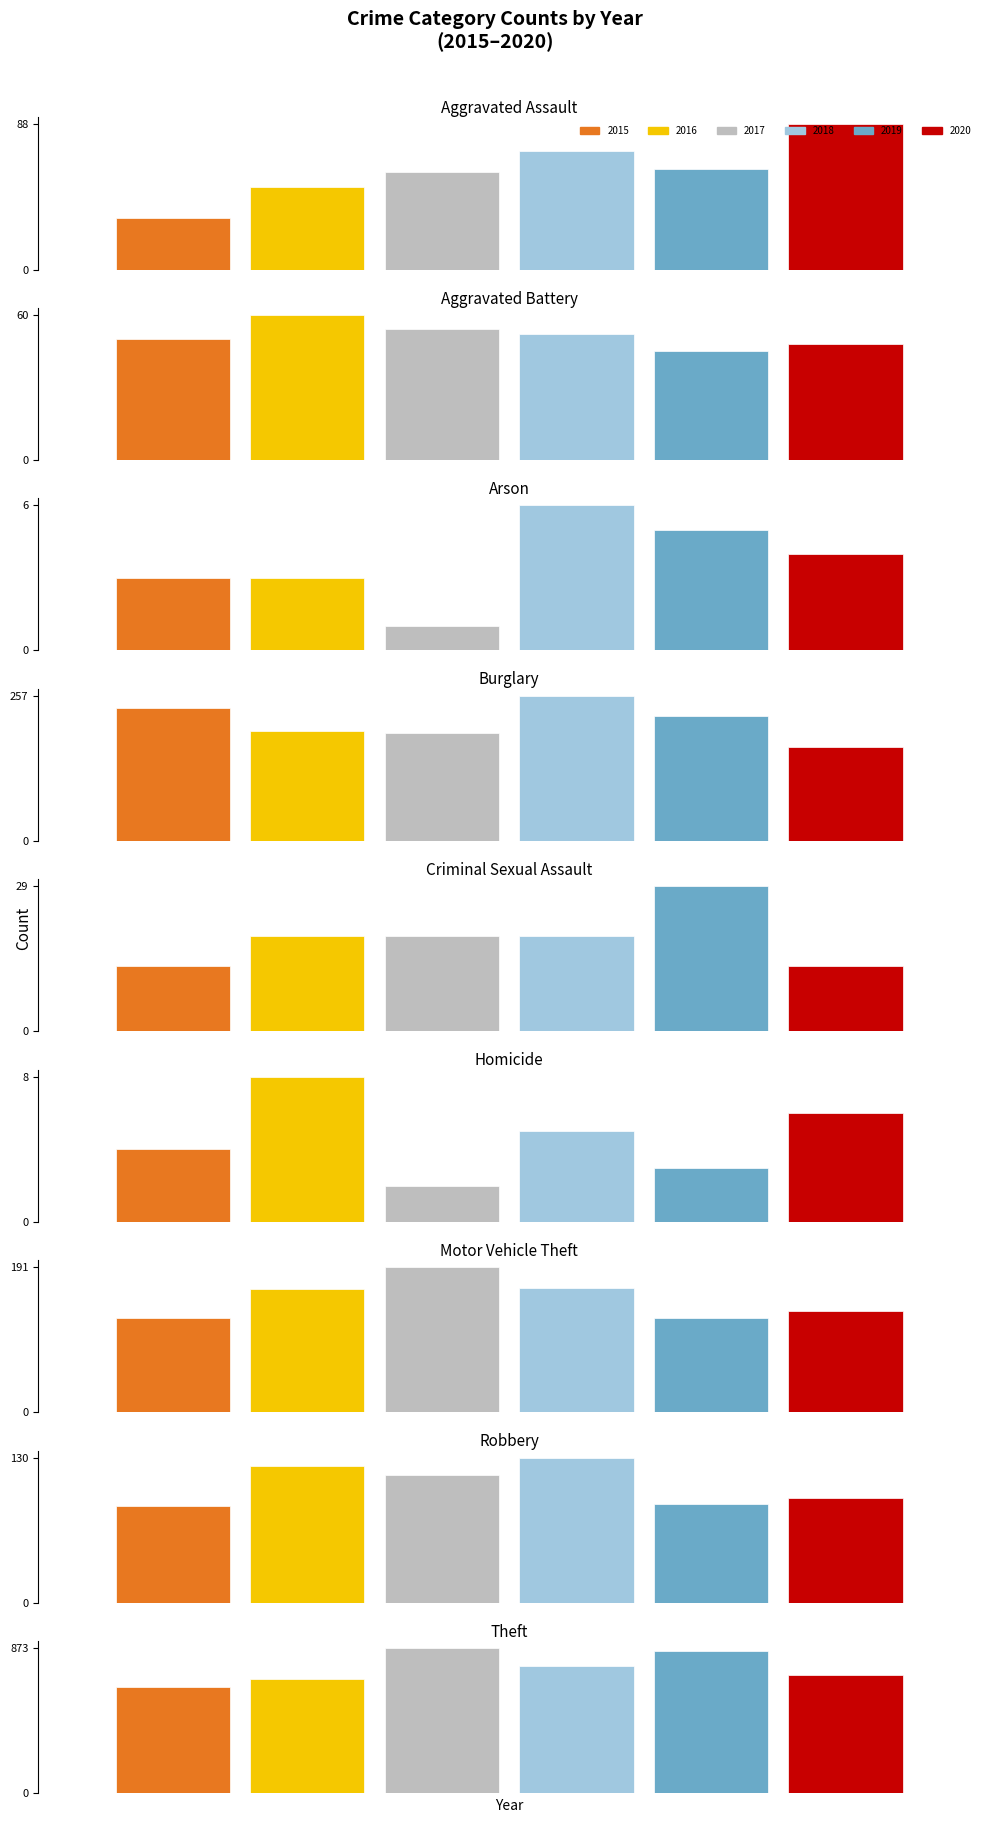

Where is 2017 nearest to the value 437?

Burglary